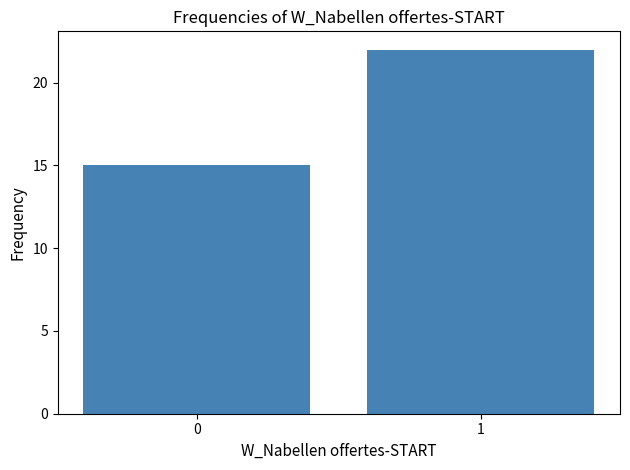

Reading right to left, list all the values displayed in this chart.

1=22	0=15